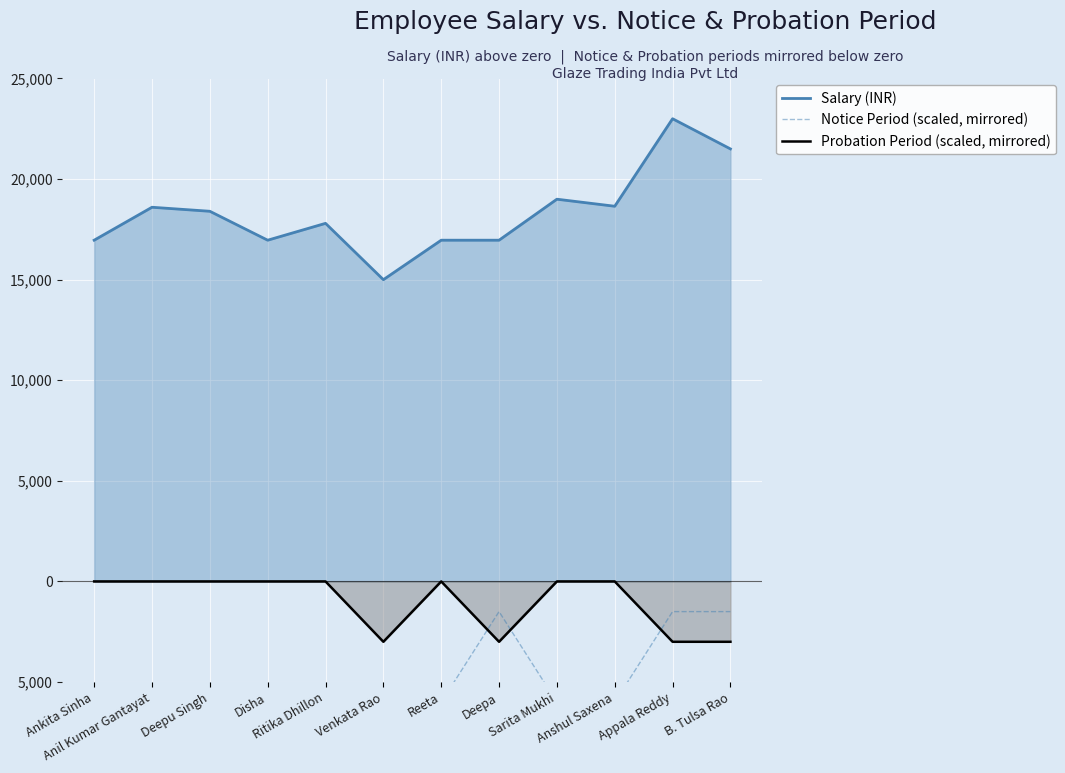

True or false: Salary (INR) and Notice Period (scaled, mirrored) cross at least once.

False